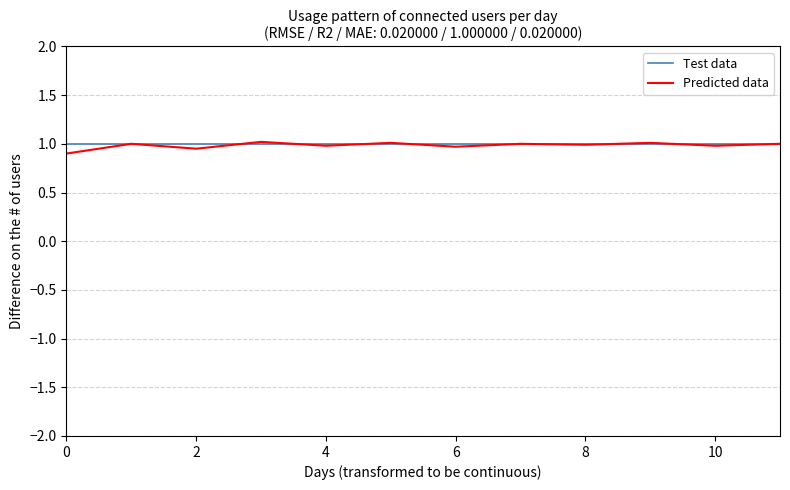

What is the minimum value for Test data?

1.0